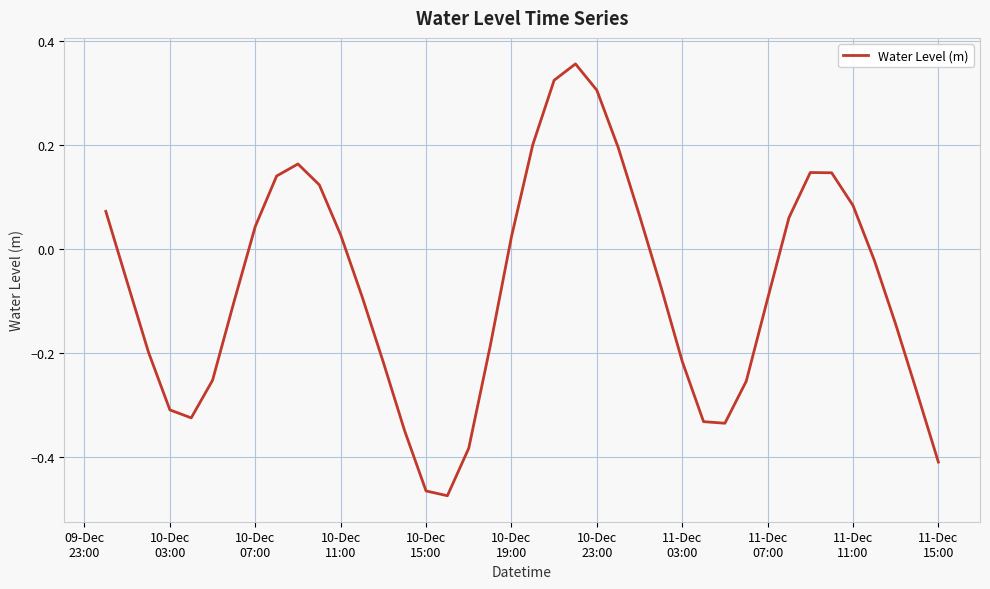

How many lines are shown in the chart?

1